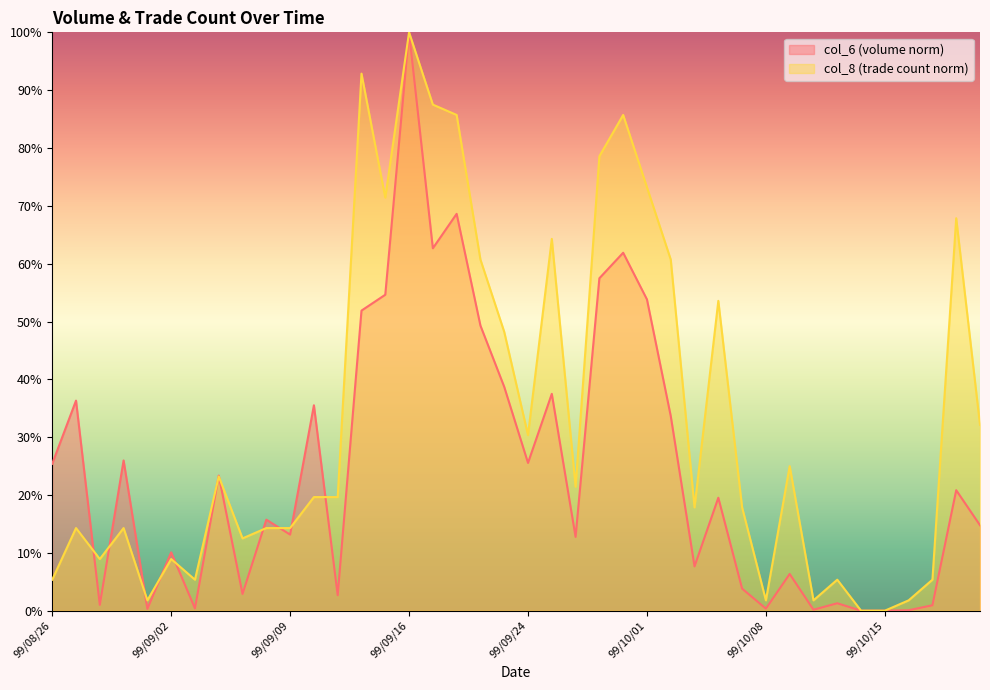

True or false: col_6 has a value of 23.4 at 99/09/06.

True